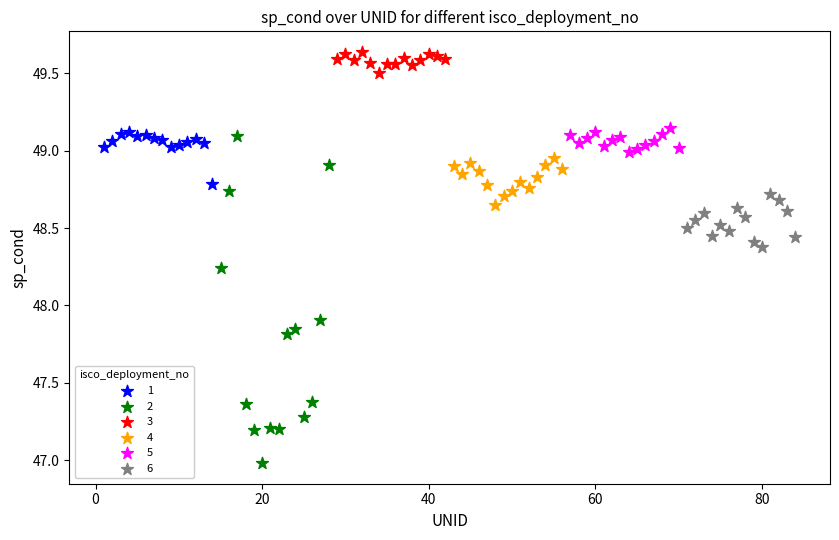

What are all the series names shown in the legend?

1, 2, 3, 4, 5, 6